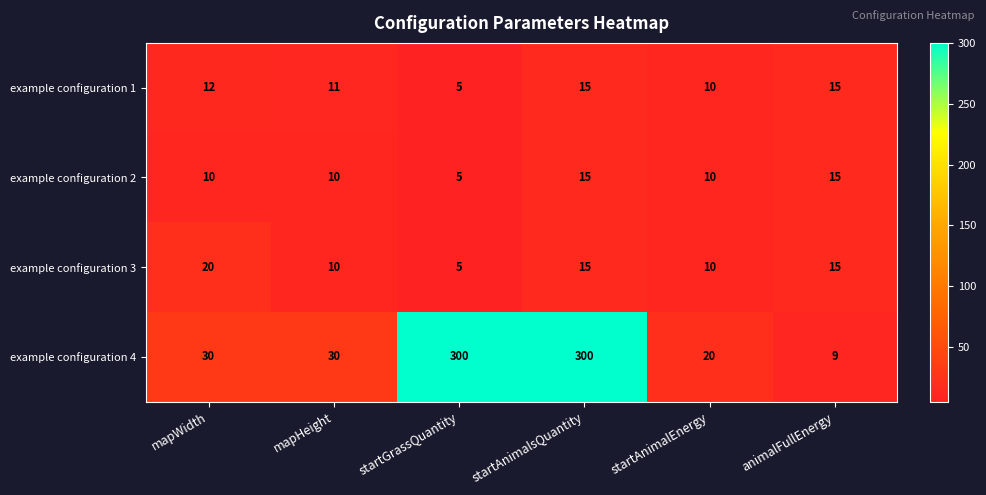

Read the example configuration 3 value at startAnimalEnergy, to the nearest 10.

10